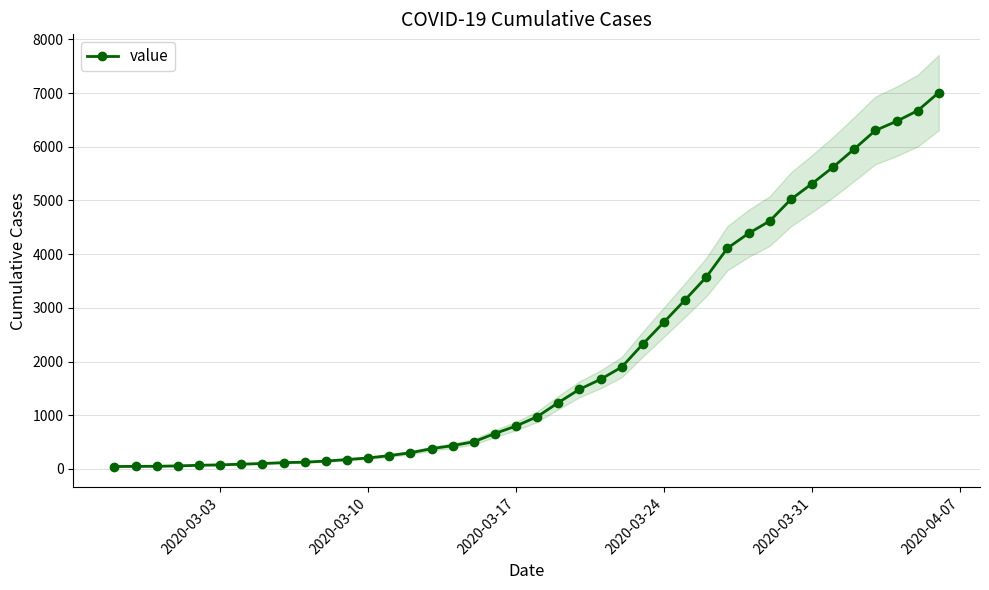

How many data points does each series have?

40